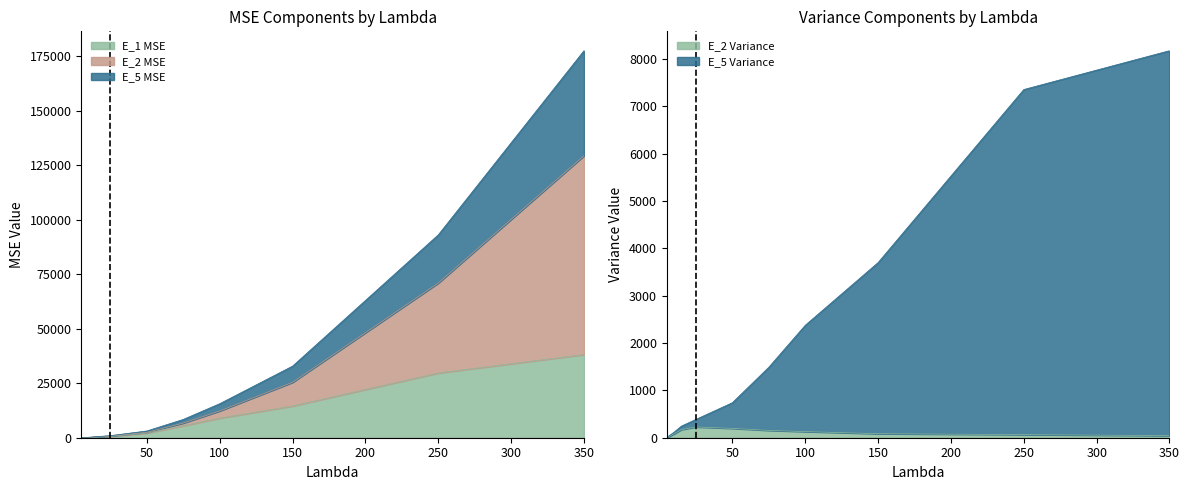

At which label does E_2 Variance reach its peak?

25